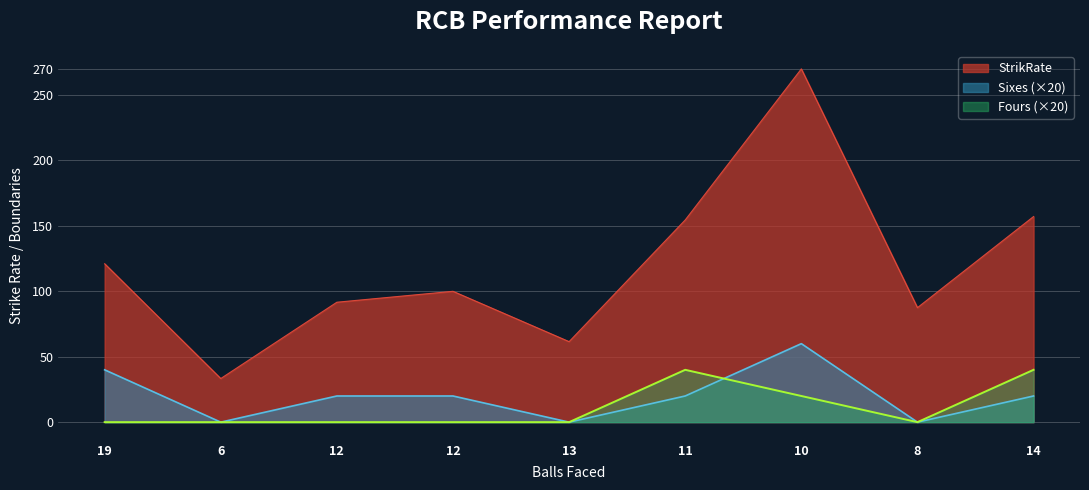

The Fours series shows 0.0 at 12. True or false?

True